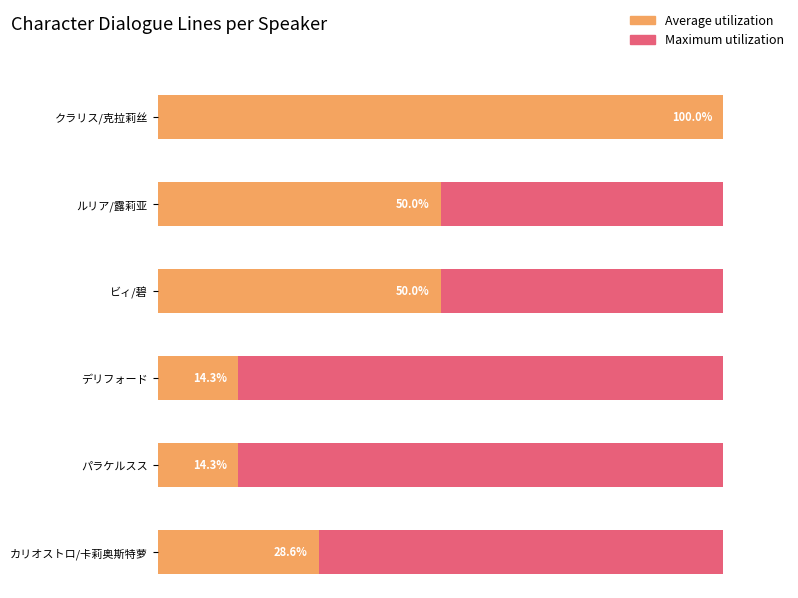

Where does the Average utilization series first go above 20?

クラリス/克拉莉丝